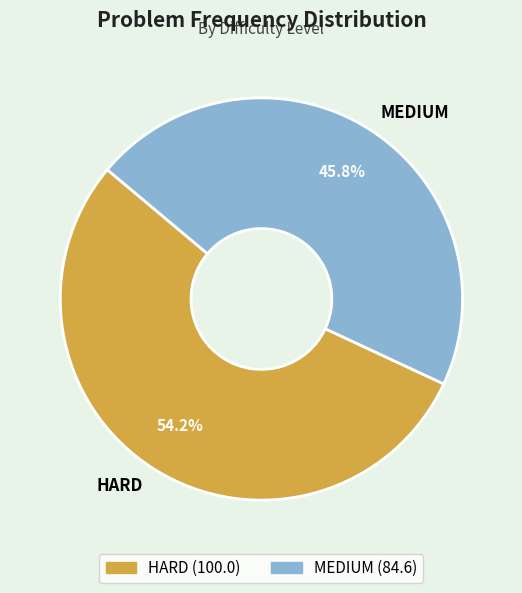

What percentage is the HARD slice, to the nearest percent?

54%